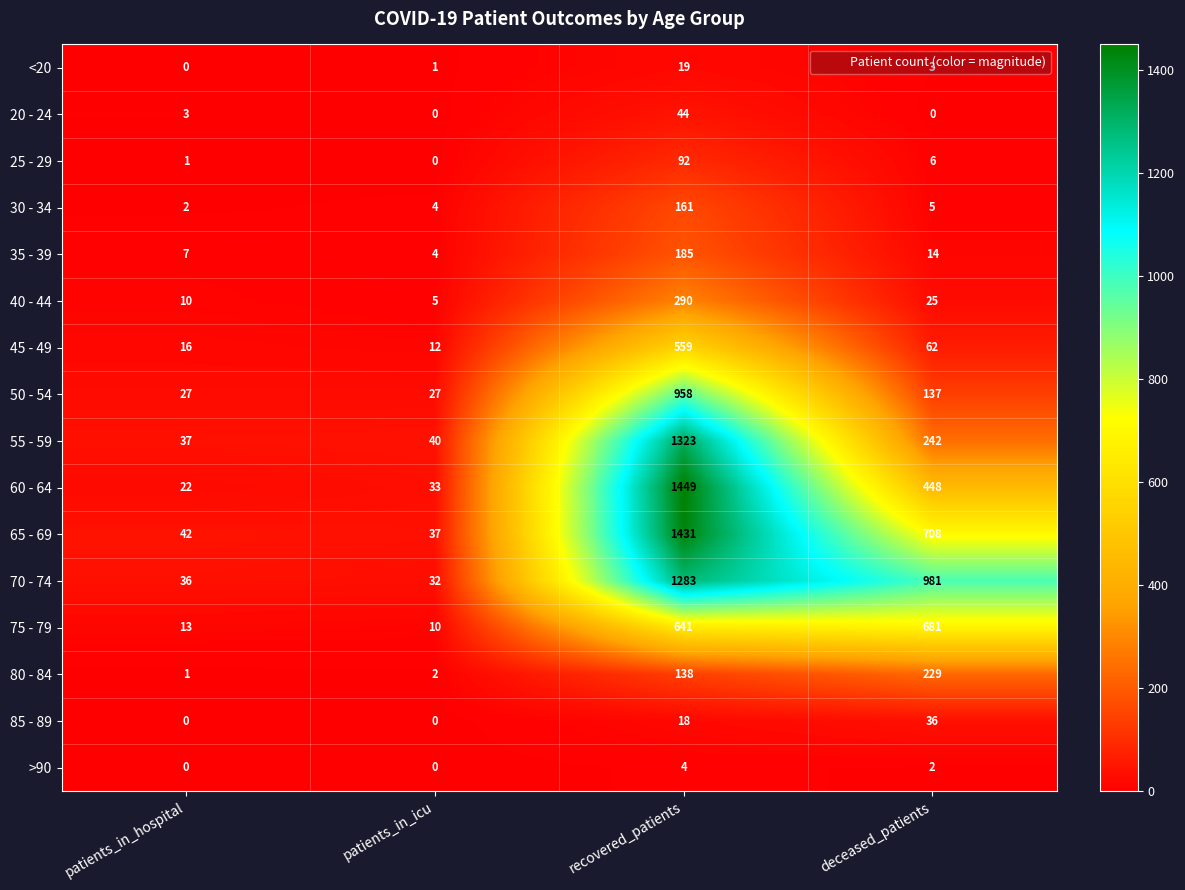

How many categories are shown in the chart?

4